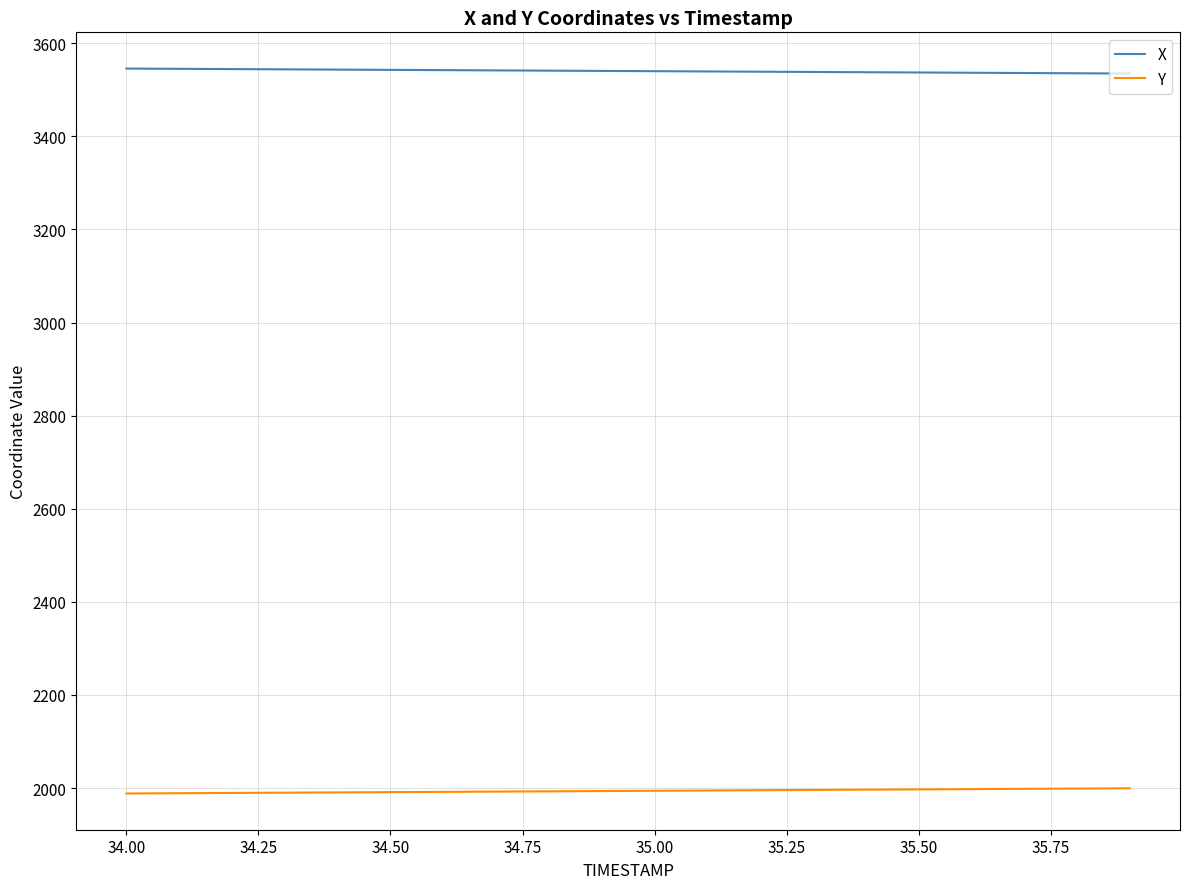

Count the number of categories in the chart.

20